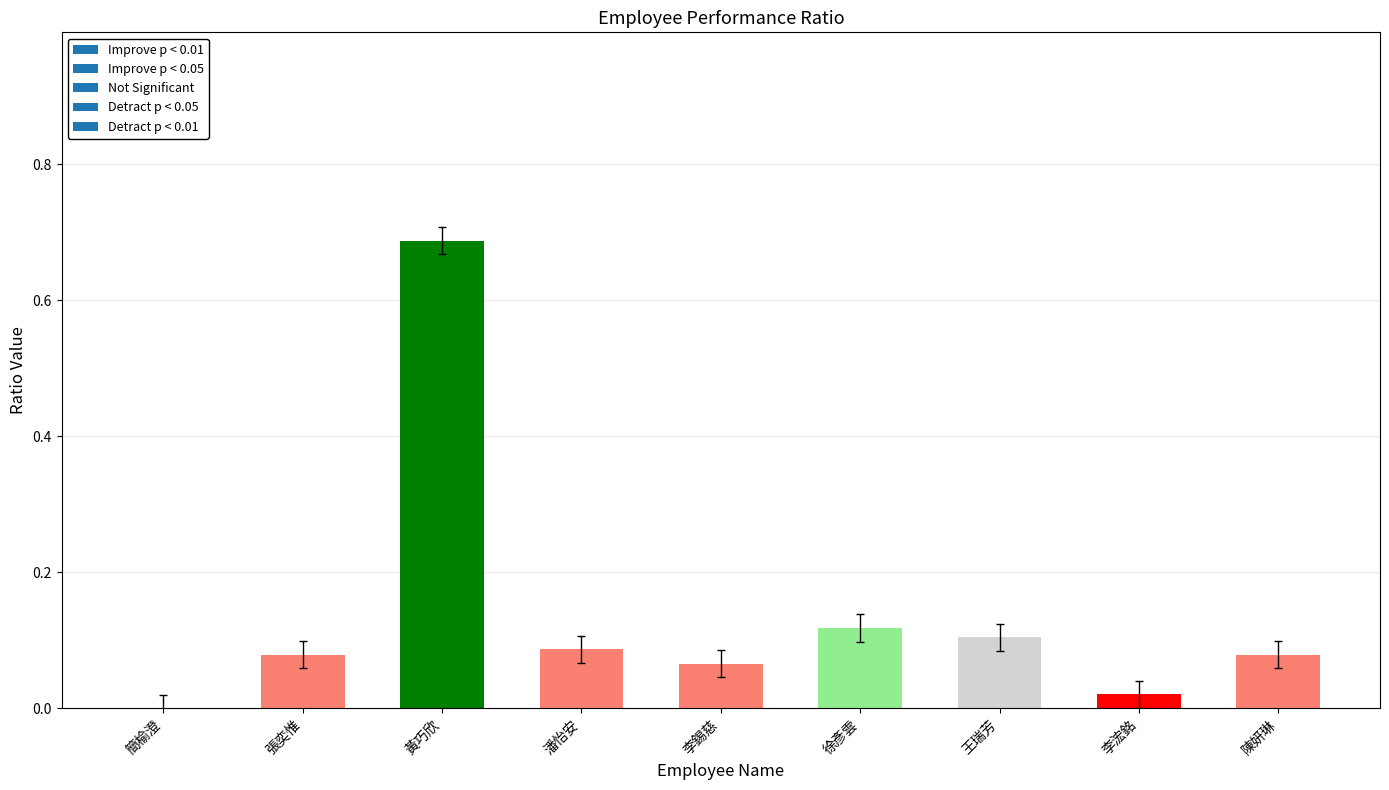

True or false: the data shows 0.1 at 陳妍琳.

True